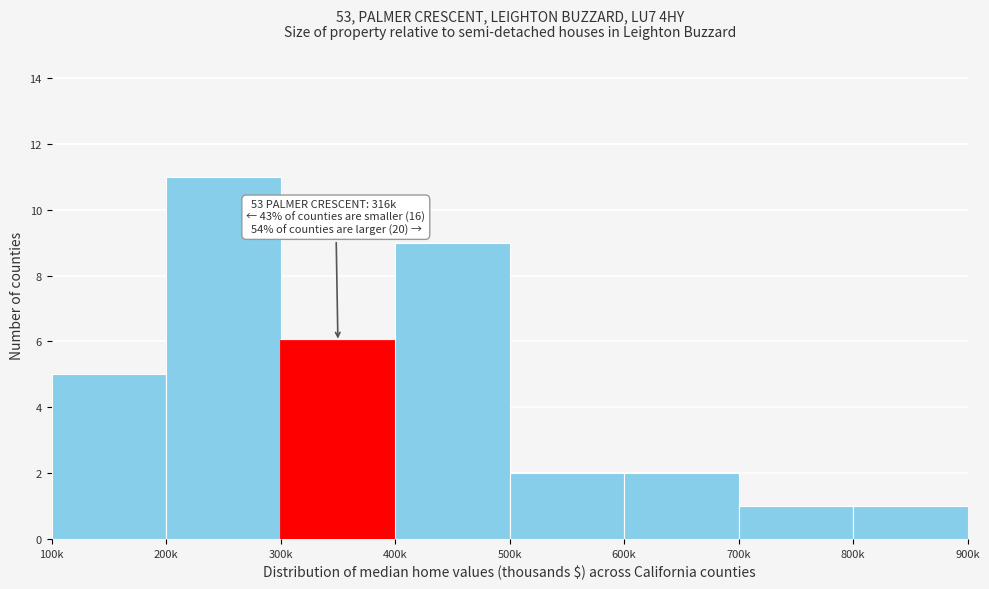

Reading left to right, extract all data points from this chart.

5	11	6	9	2	2	1	1